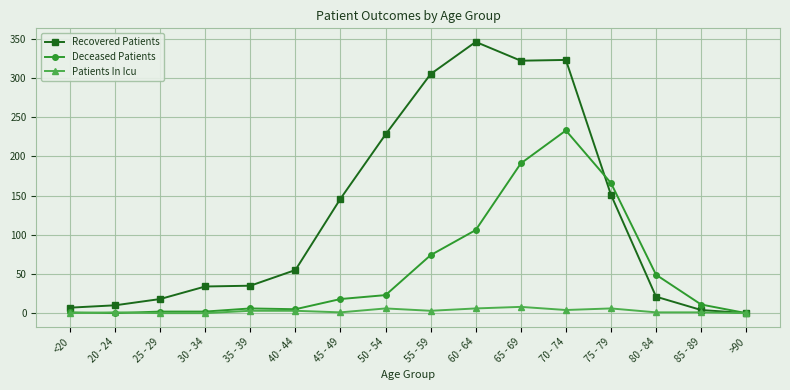

At which label is Recovered Patients closest to 173?

75 - 79